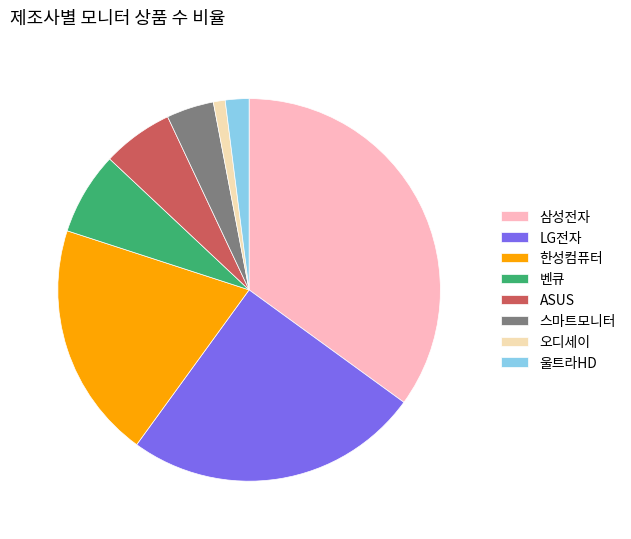

Is it true that 삼성전자 is 35% of the pie?

True